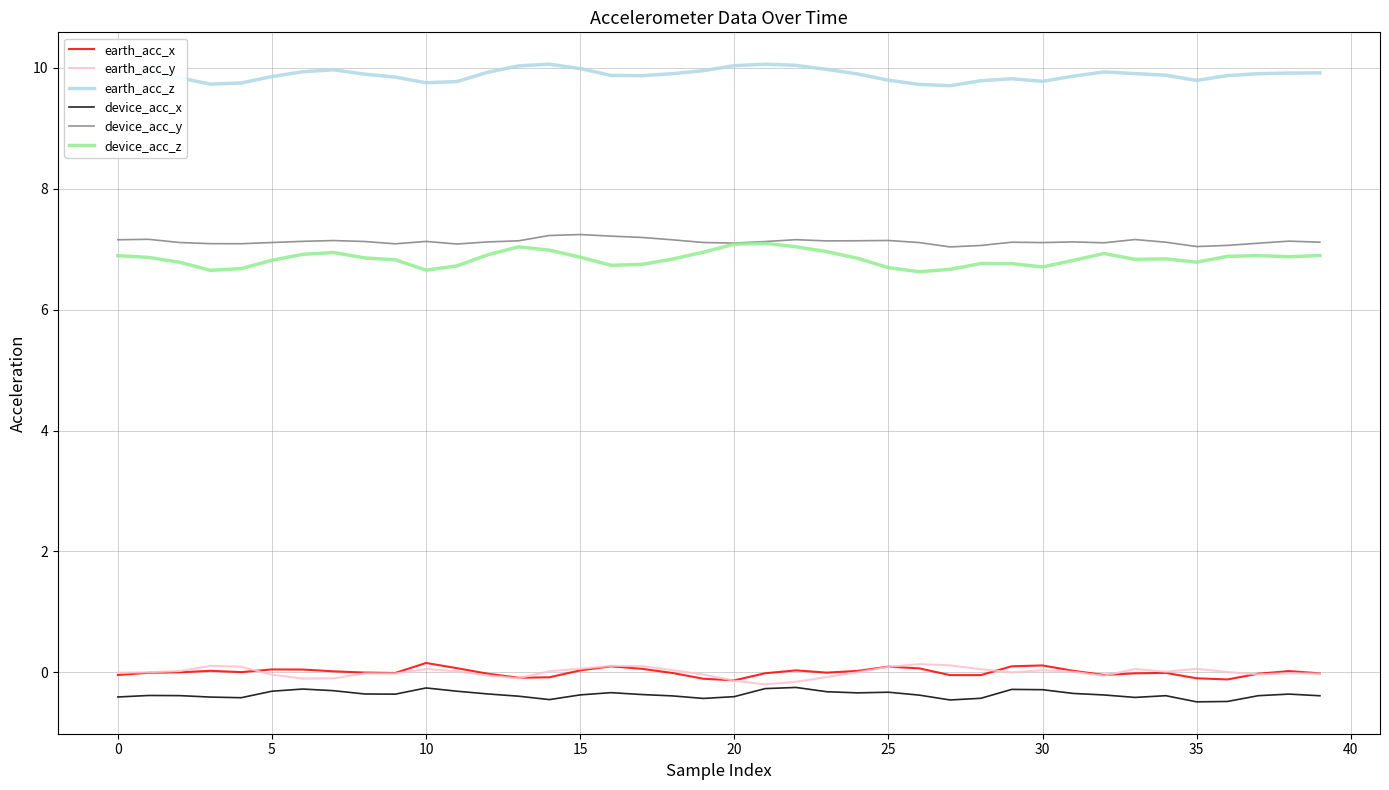

What are all the series names shown in the legend?

earth_acc_x, earth_acc_y, earth_acc_z, device_acc_x, device_acc_y, device_acc_z